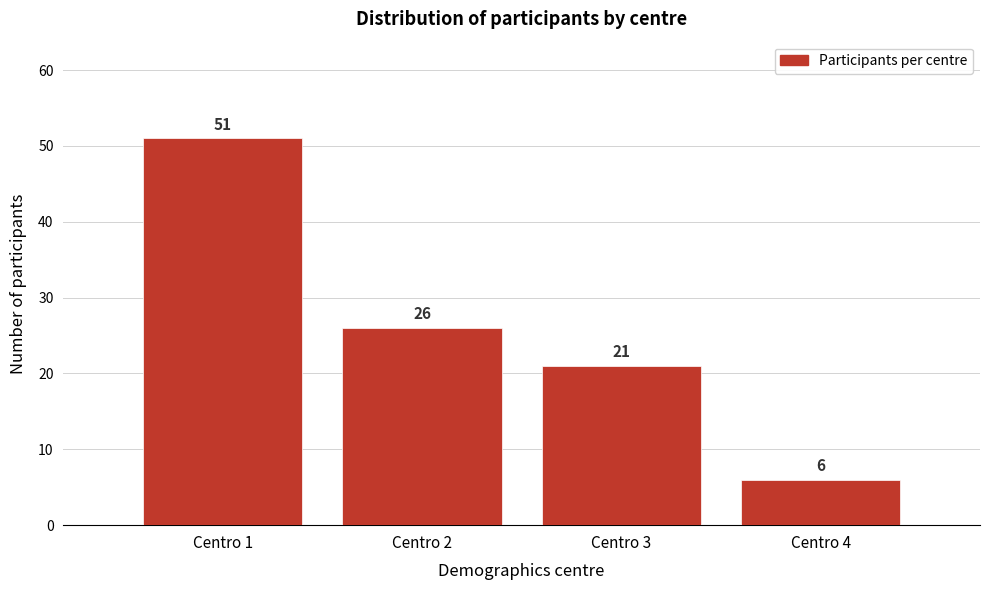

Reading left to right, extract all data points from this chart.

Centro 1=51	Centro 2=26	Centro 3=21	Centro 4=6